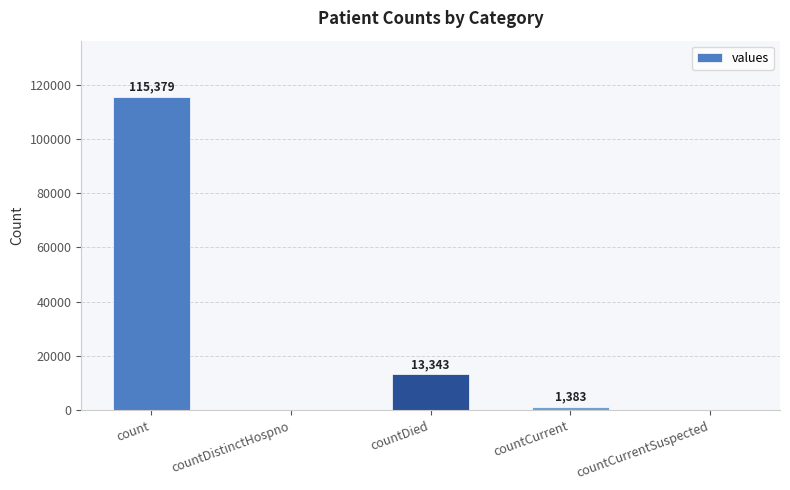

What is the sum of all values?

130105